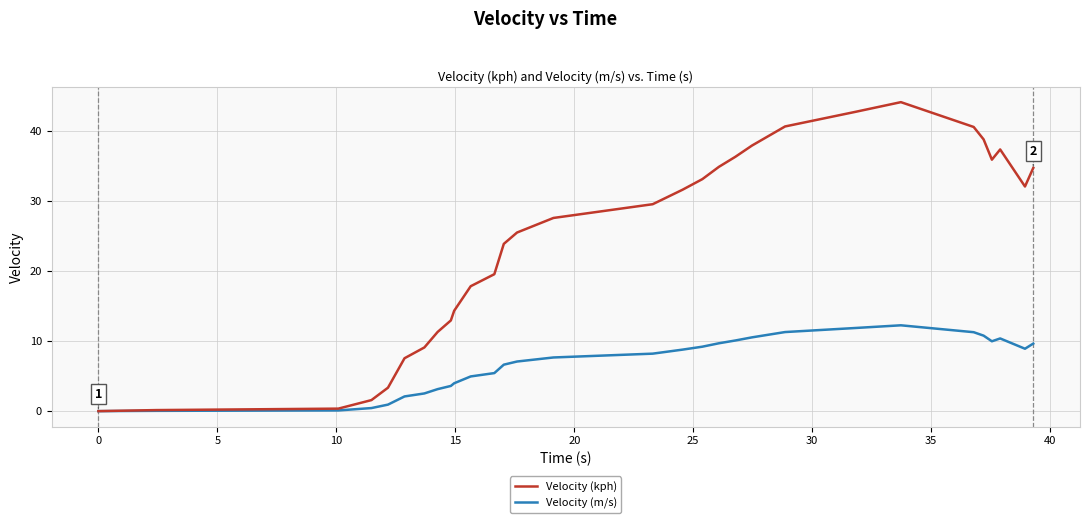

List the series in order of their peak value, highest first.

Velocity (kph), Velocity (m/s)